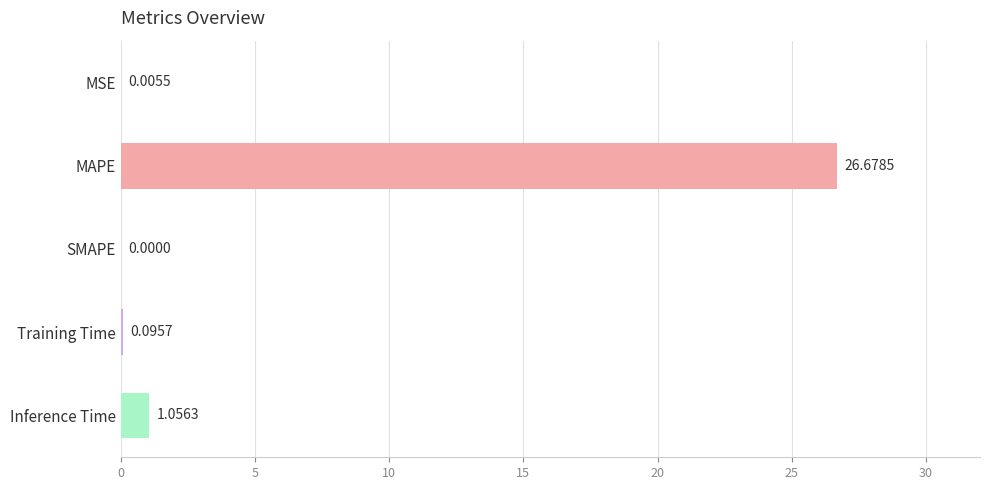

Which category has the highest value across all series?

MAPE